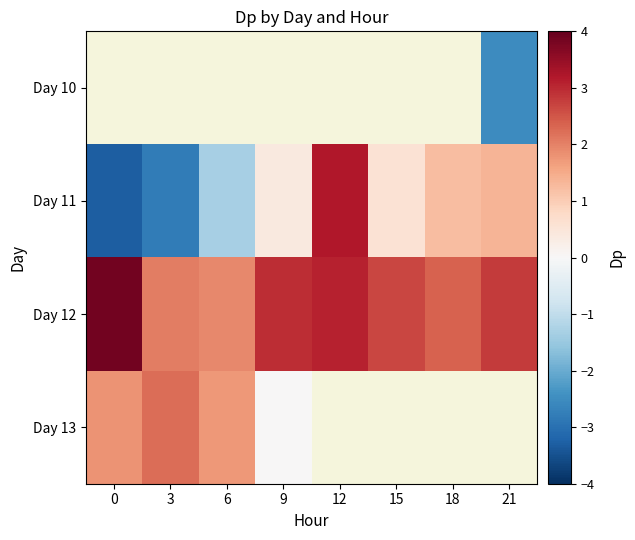

What is the greatest value displayed?

3.9